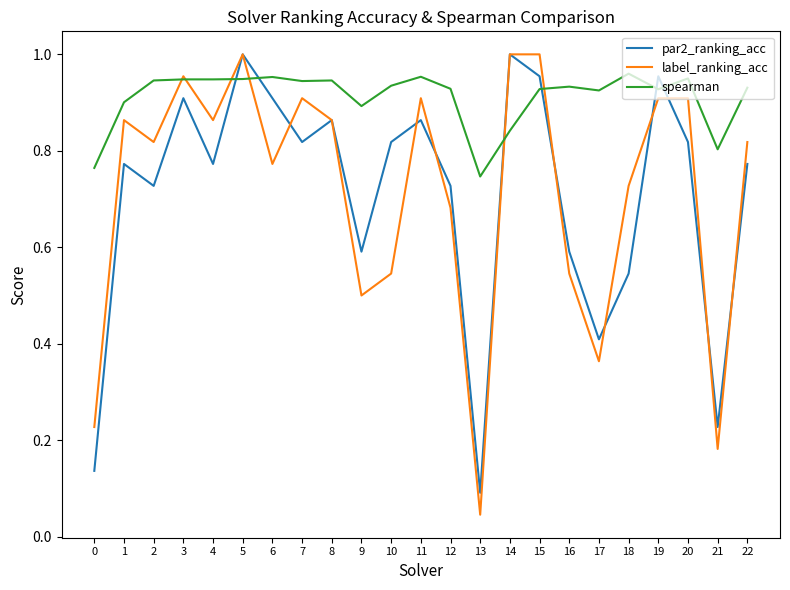

At 9, list the series in order from largest to smallest.

spearman, par2_ranking_acc, label_ranking_acc